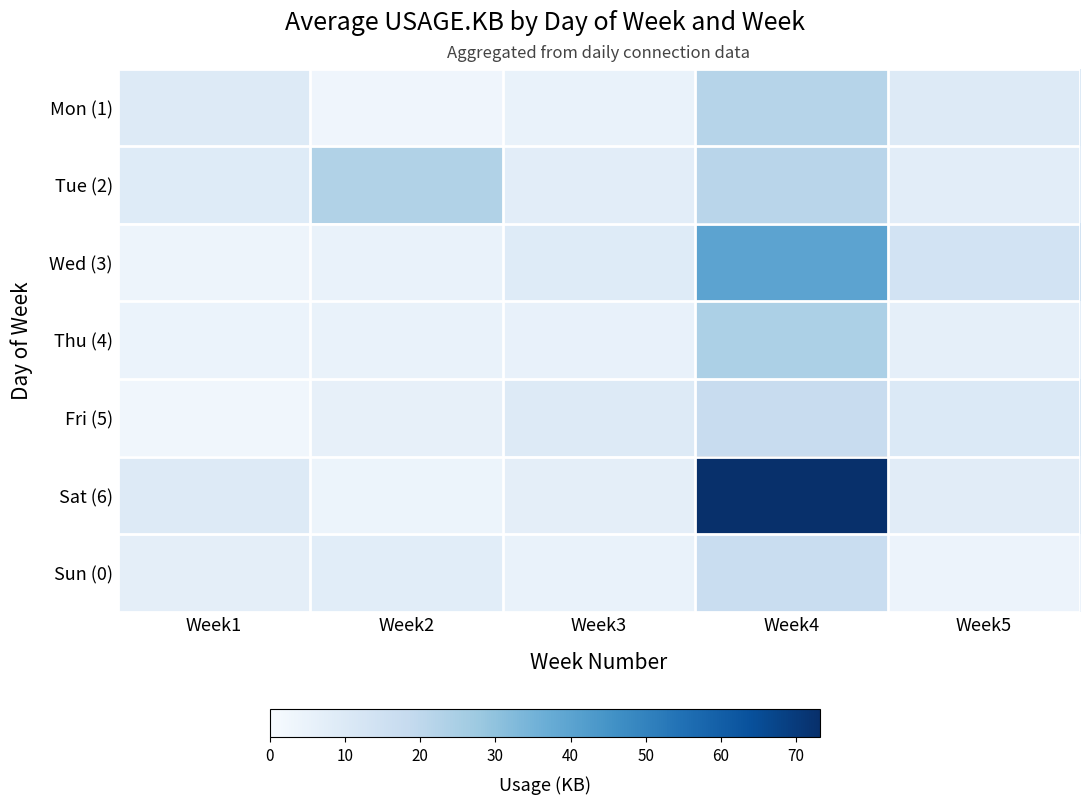

What is the spread (max minus min) of values at Week3?

4.7